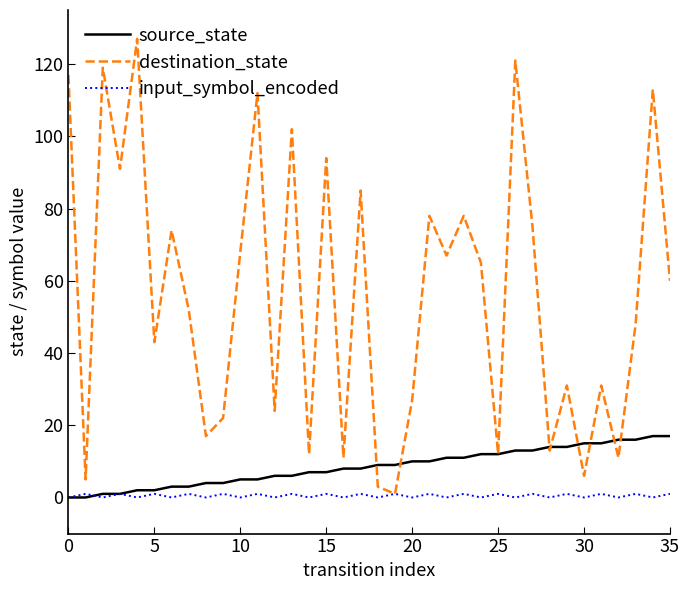

What is the difference between the second highest and minimum values in the destination_state series?

120